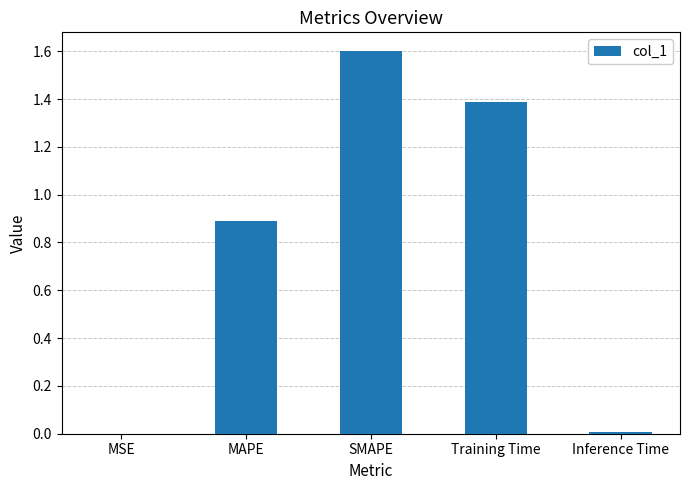

What is the sum of all values?

3.9